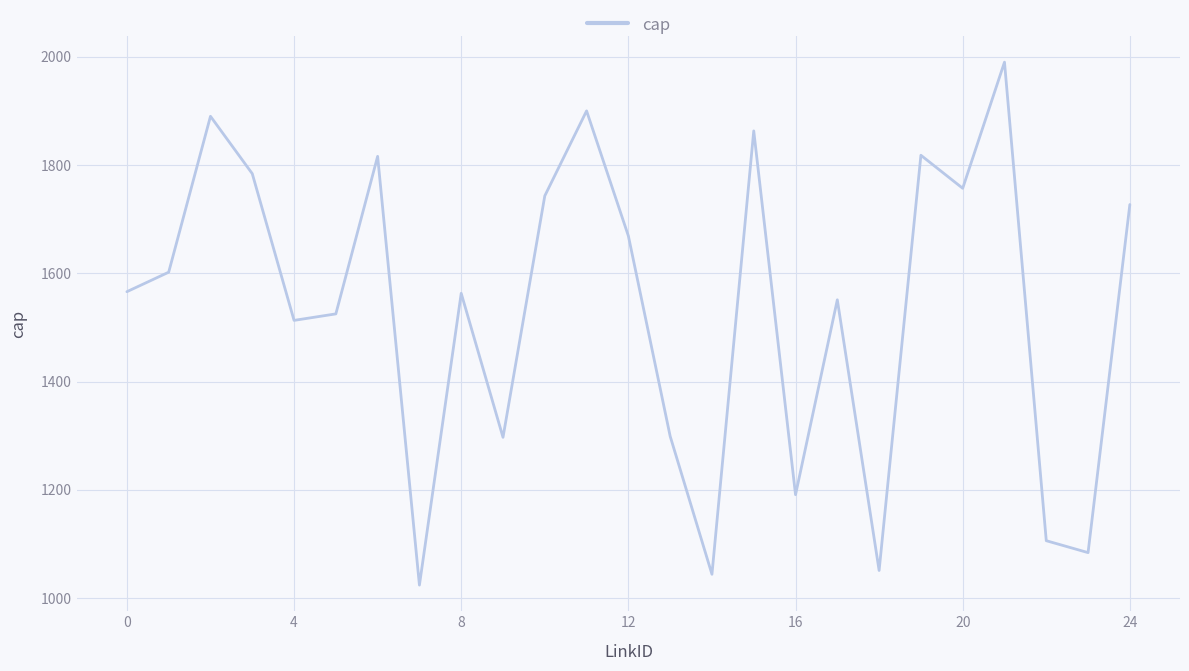

What is the difference between the maximum and minimum values?

966